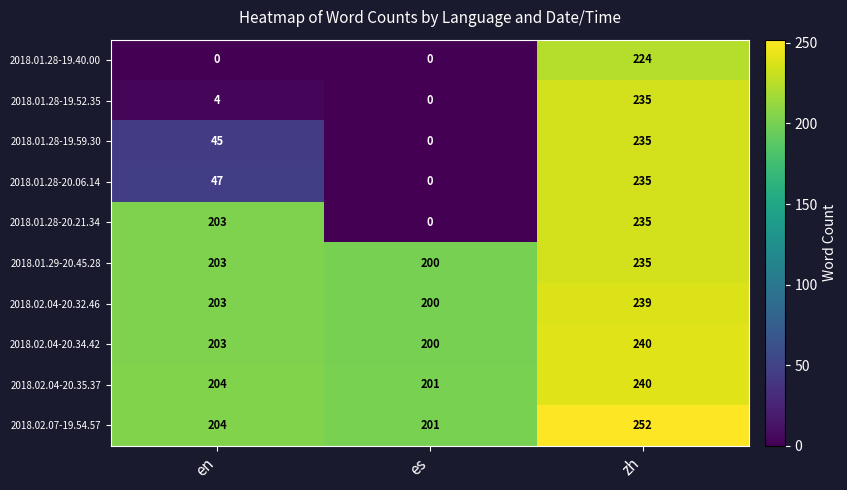

What is the total value across all series at en?

1316